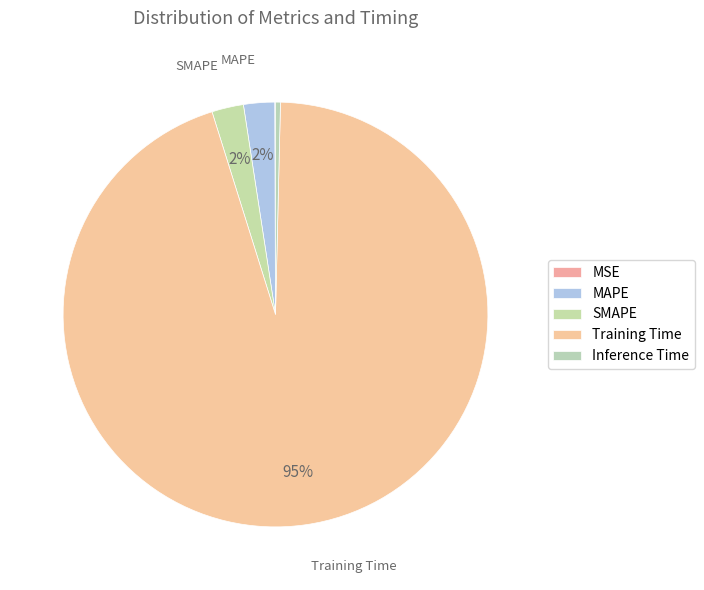

How many segments does this pie chart have?

5